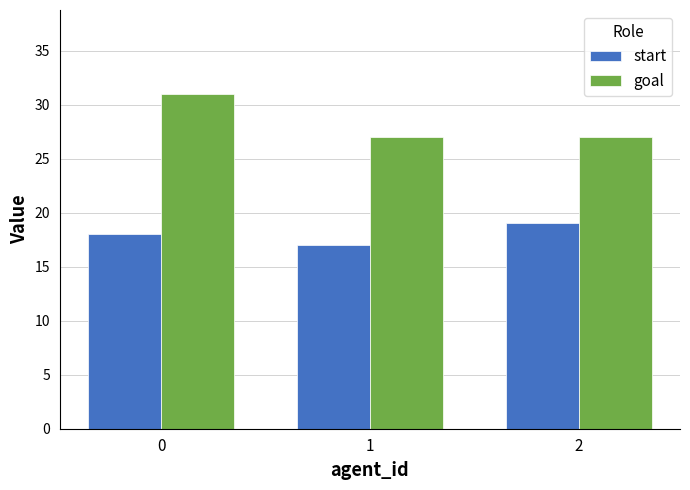

What is the lowest value of the start series?

17